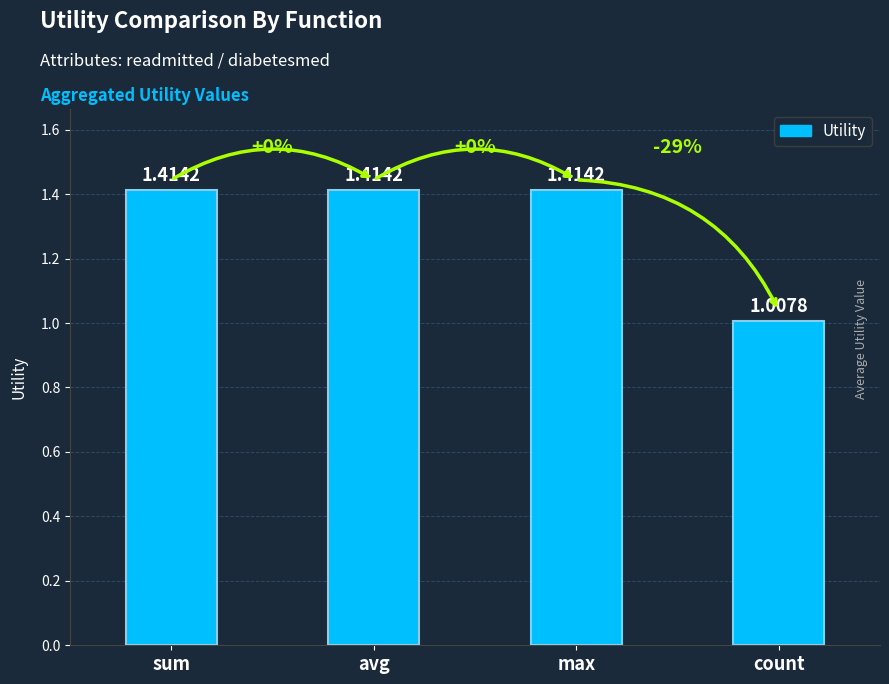

What is the sum of all values?

5.3